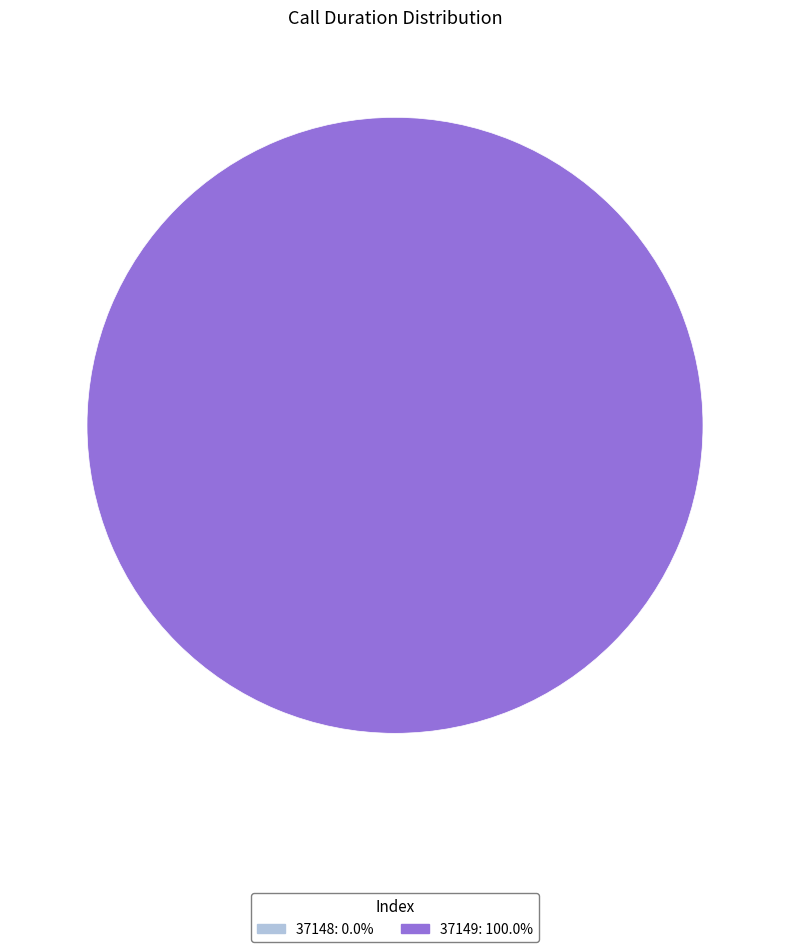

Count the number of slices in the pie.

2